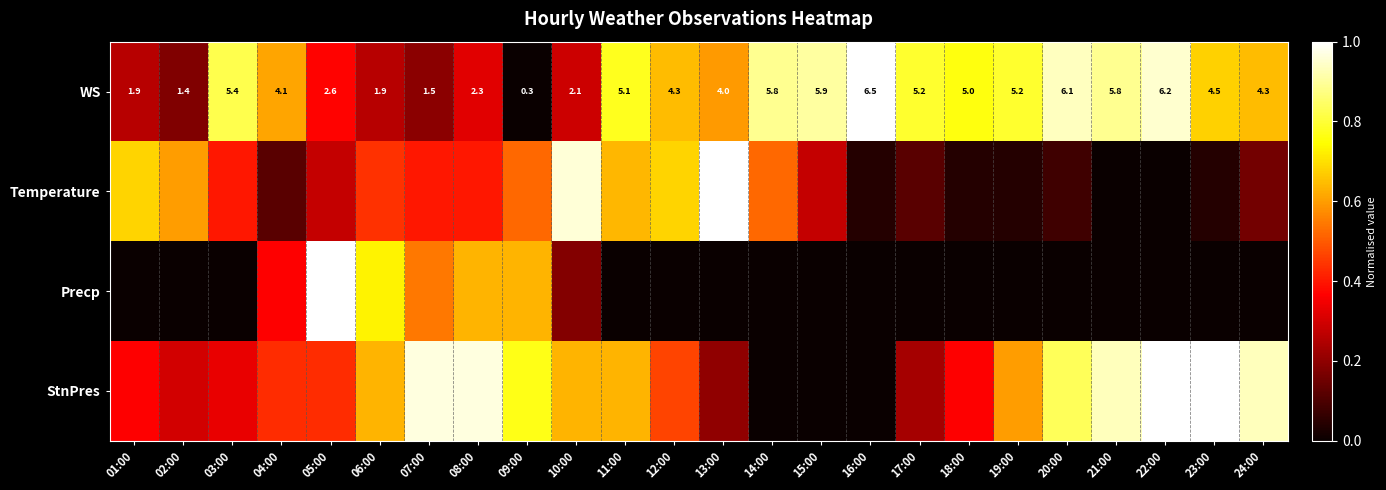

What value does the StnPres series have at 01:00?

0.4